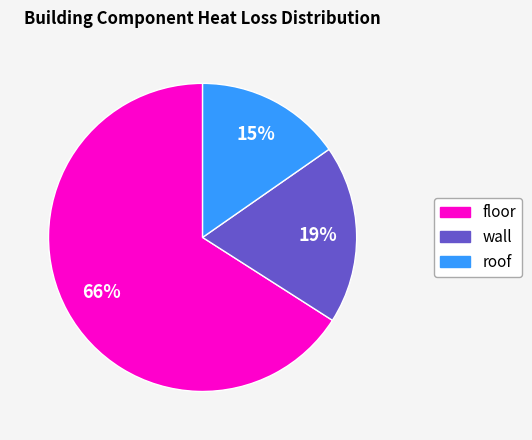

Which slice is the largest?

floor